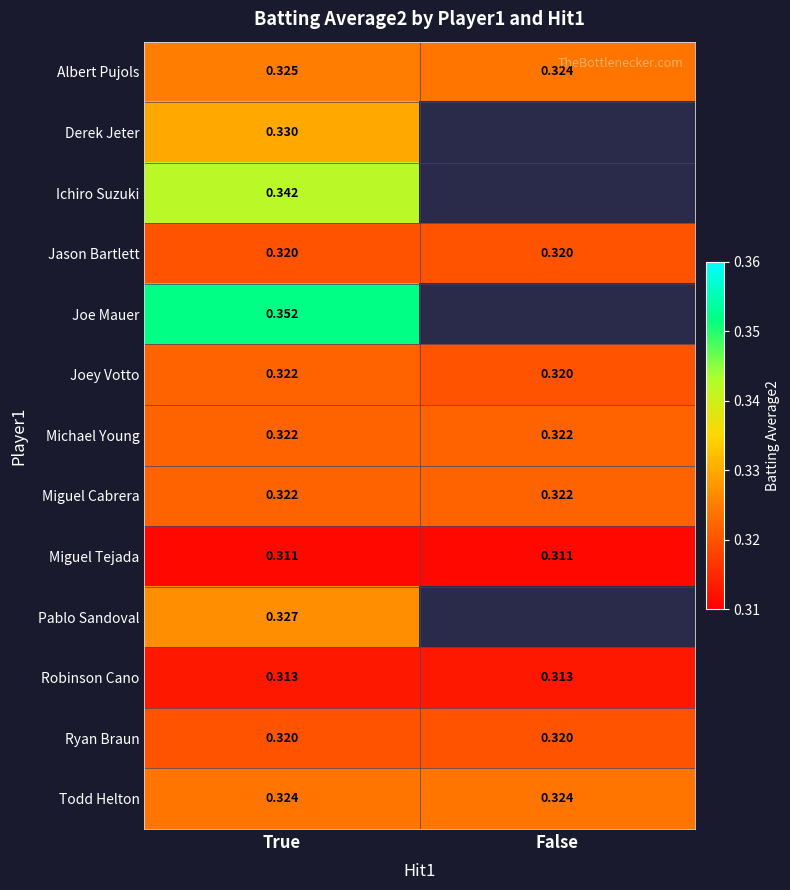

What is the maximum value shown in the chart?

0.4